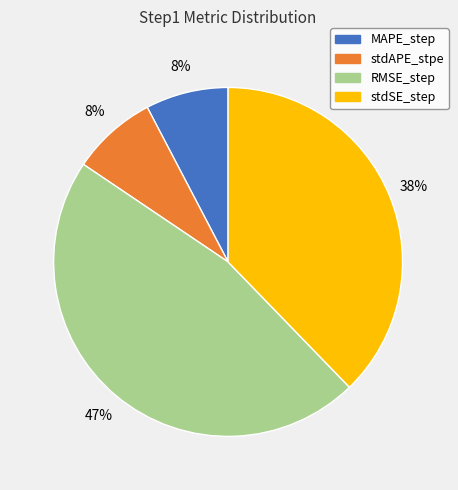

Which has a higher value, RMSE_step or MAPE_step?

RMSE_step